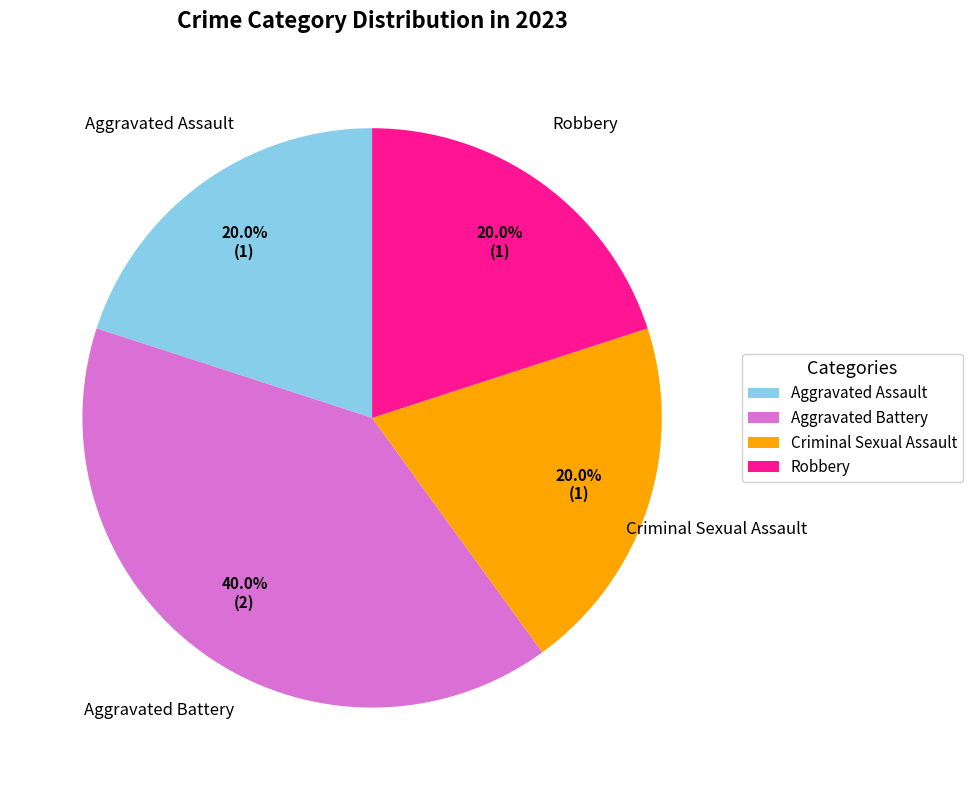

How many segments does this pie chart have?

4